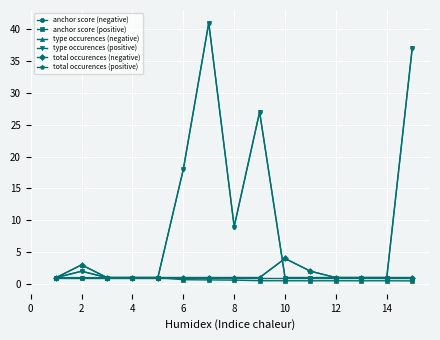

Which category has the highest value in the total occurences (negative) series?

10